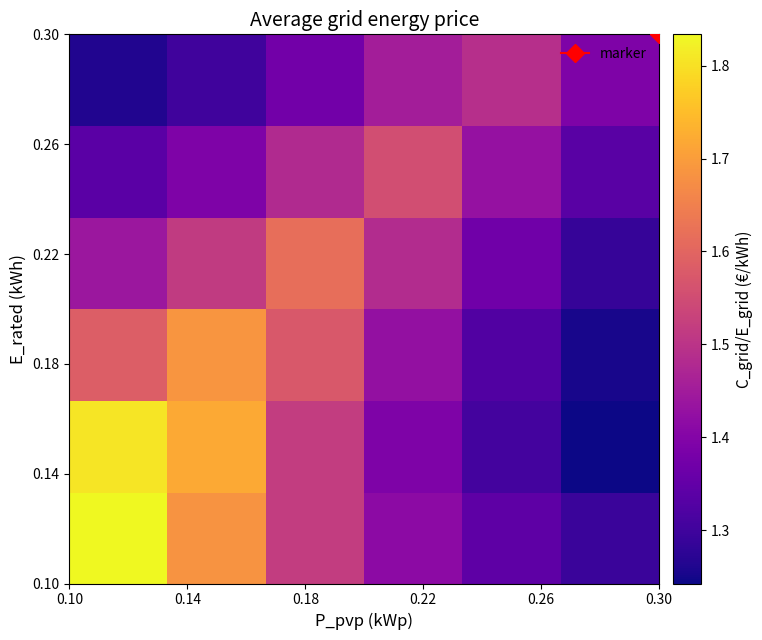

At how many categories does at least one series exceed 1?

6